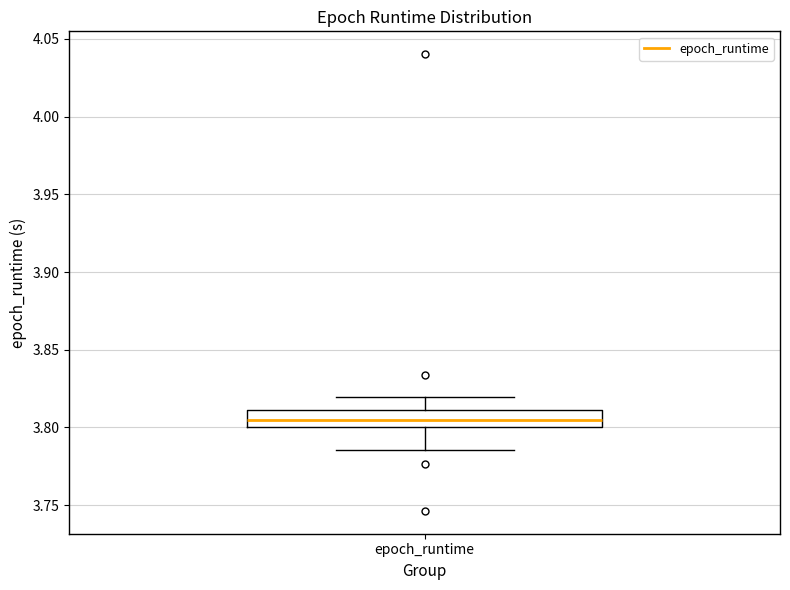

Read this box plot against the y-axis: the position of the median line, the range covered by the box, and the ends of both whiskers. The values are not printed on the chart, so give them approximately, as read against the axis.

median 3.805, box 3.800 to 3.810, whiskers 3.785 to 3.820